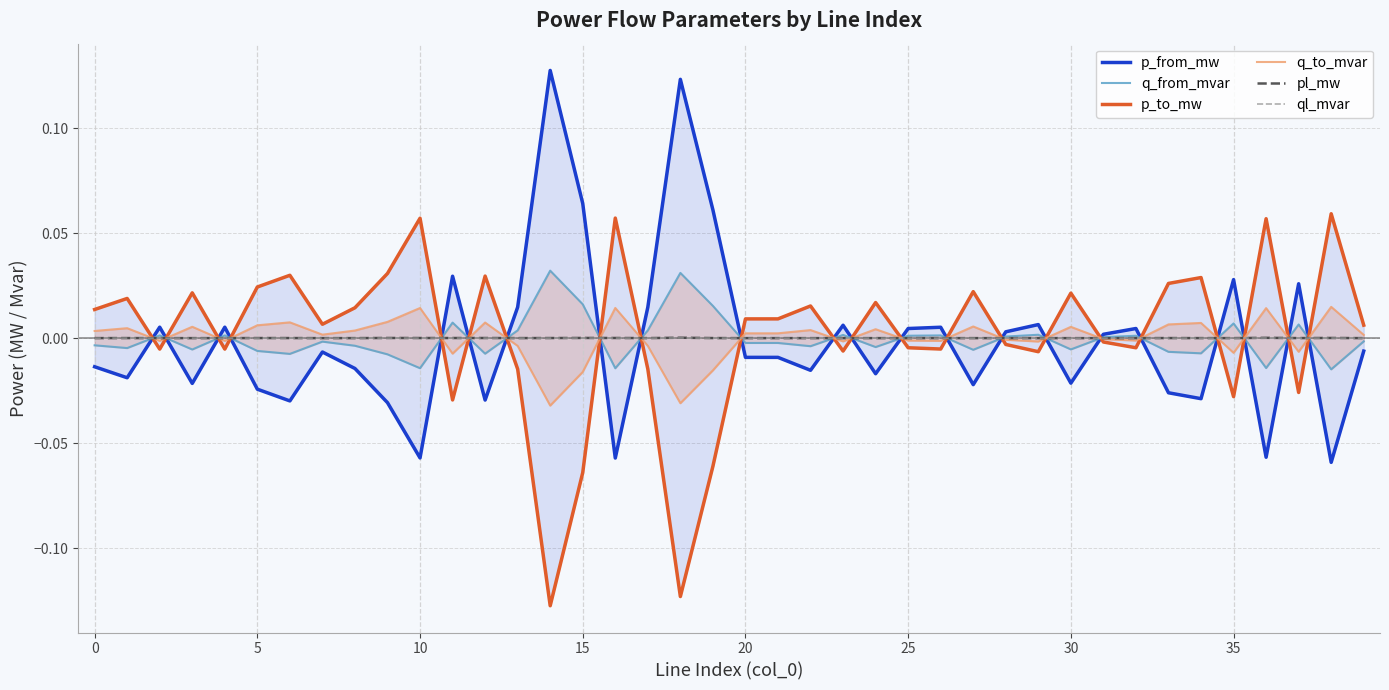

What is the highest value of the p_from_mw series?

0.1